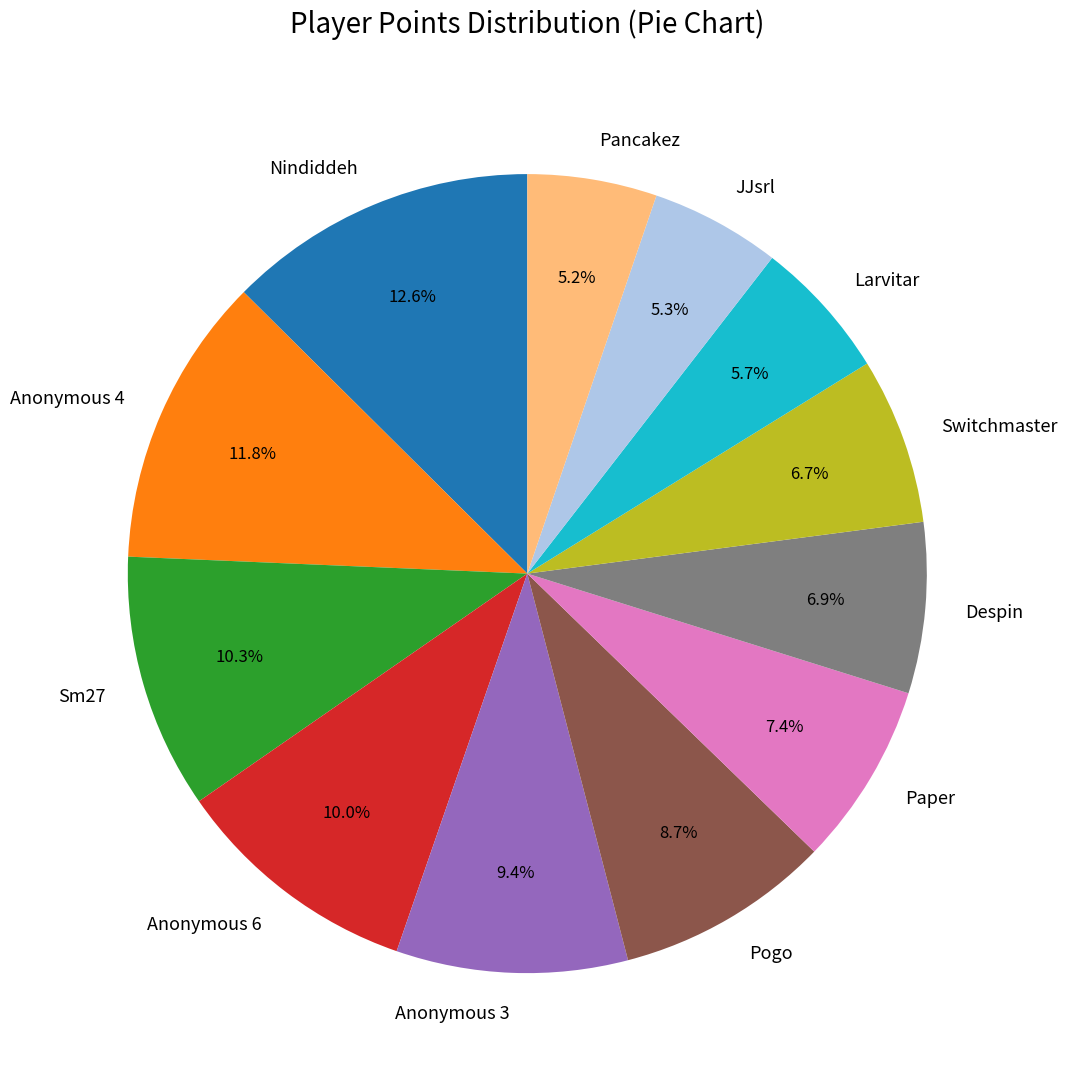

Is the sum of Switchmaster and Anonymous 6 greater than half?

No